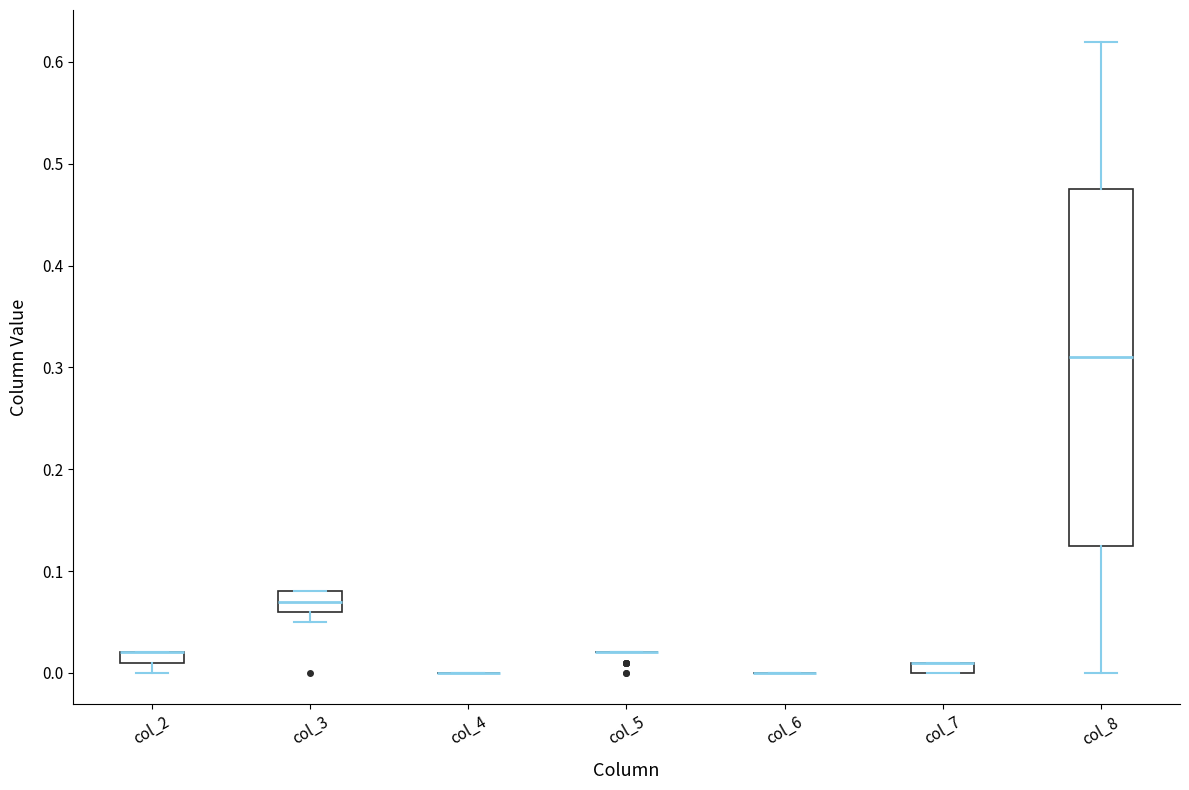

Which box is the tallest, from its lower edge to its upper edge?

col_8